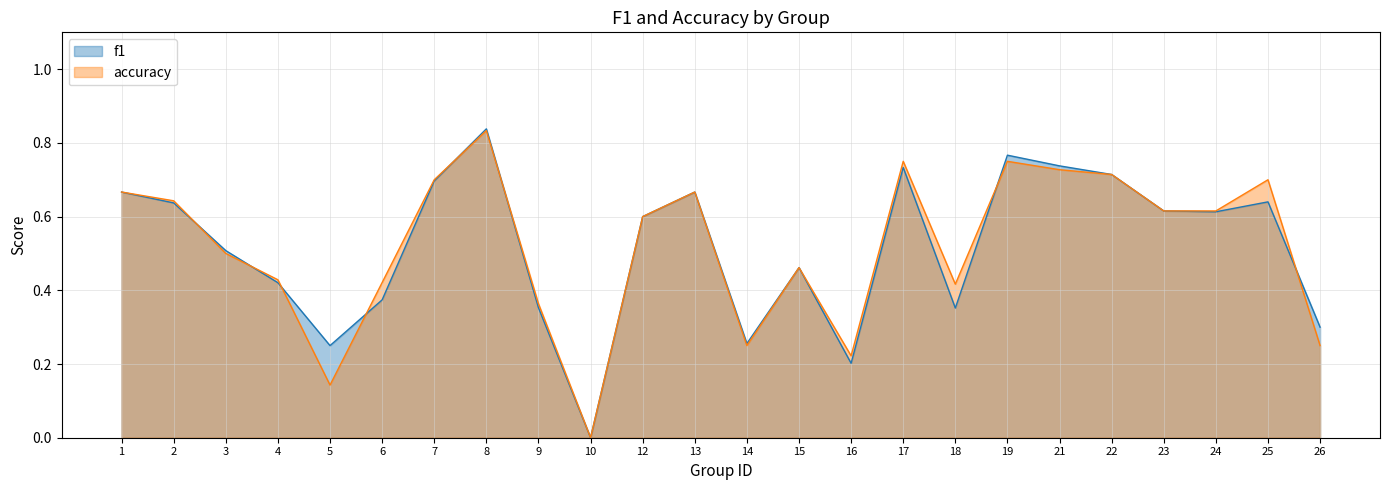

At which category does f1 reach its first local valley?

5